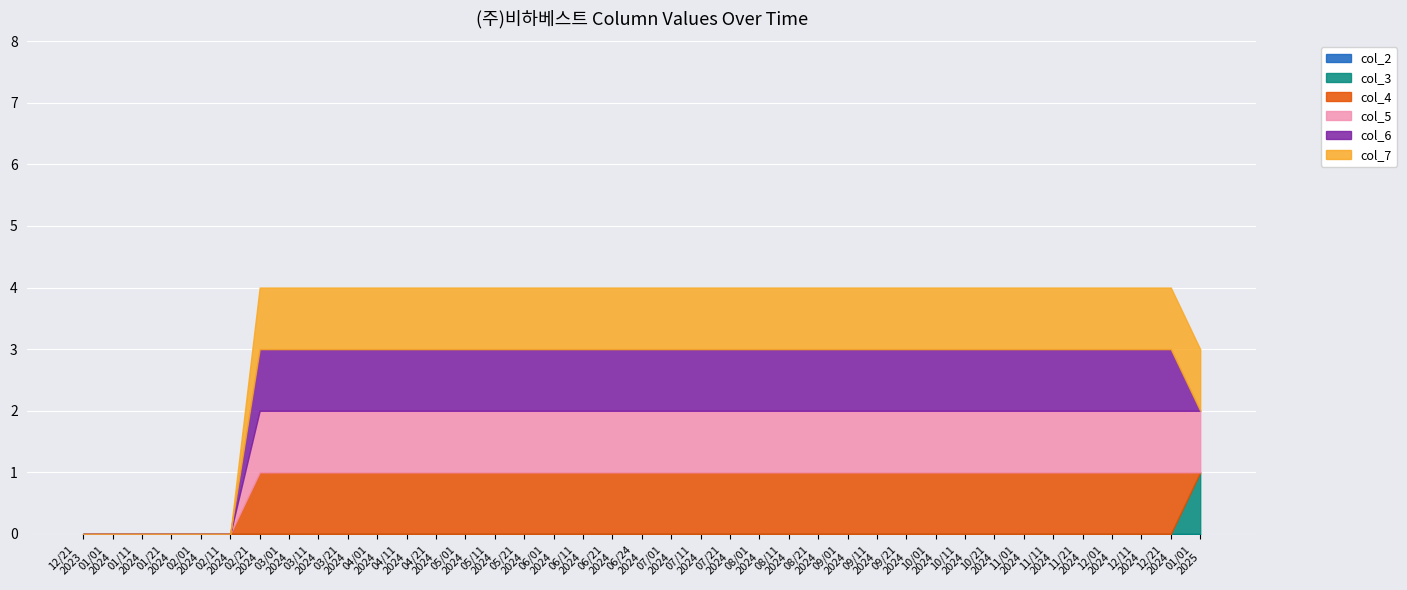

List the labels in order of col_4 value, largest first.

20240221, 20240301, 20240311, 20240321, 20240401, 20240411, 20240421, 20240501, 20240511, 20240521, 20240601, 20240611, 20240621, 20240624, 20240701, 20240711, 20240721, 20240801, 20240811, 20240821, 20240901, 20240911, 20240921, 20241001, 20241011, 20241021, 20241101, 20241111, 20241121, 20241201, 20241211, 20241221, 20231221, 20240101, 20240111, 20240121, 20240201, 20240211, 20250101